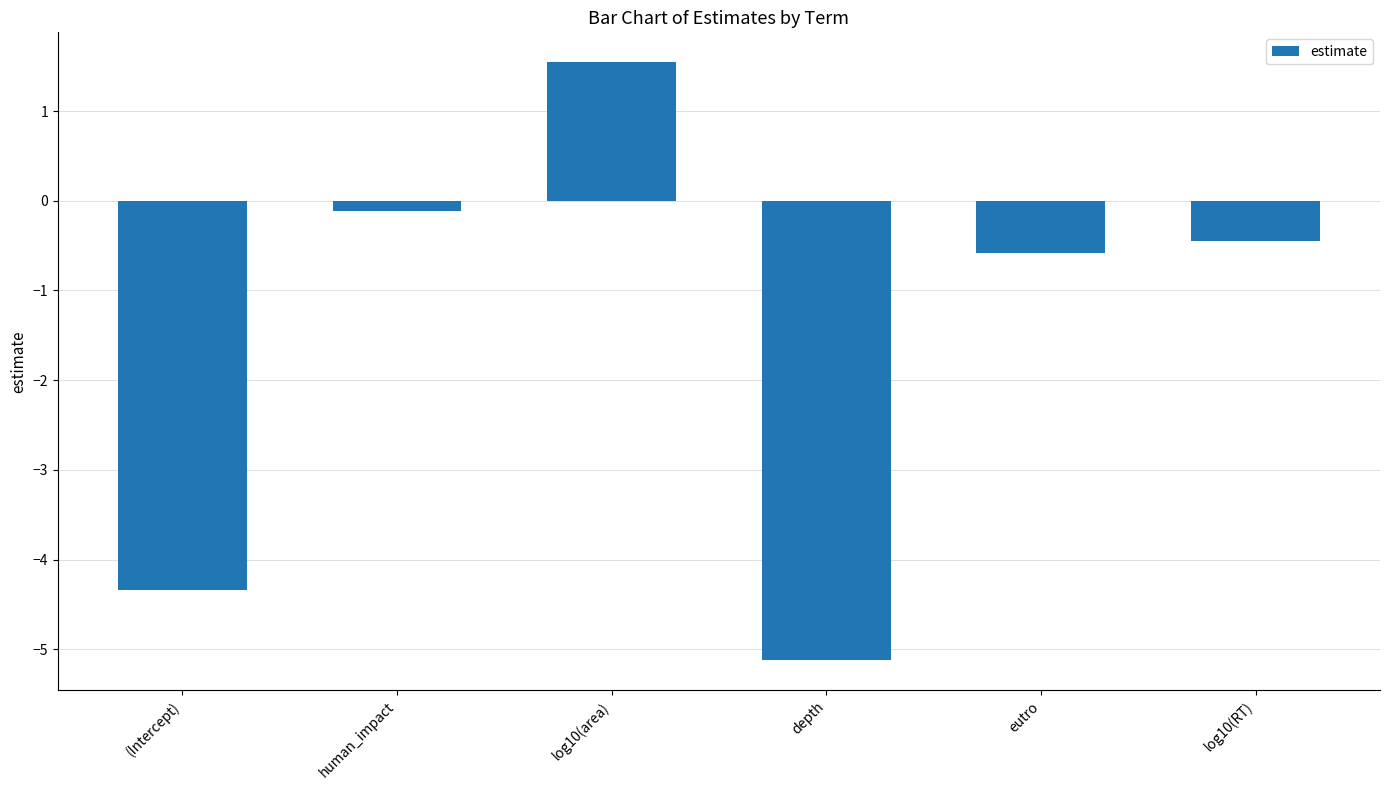

Reading left to right, list all the values displayed in this chart.

(Intercept)=-4.3	human_impact=-0.1	log10(area)=1.5	depth=-5.1	eutro=-0.6	log10(RT)=-0.5